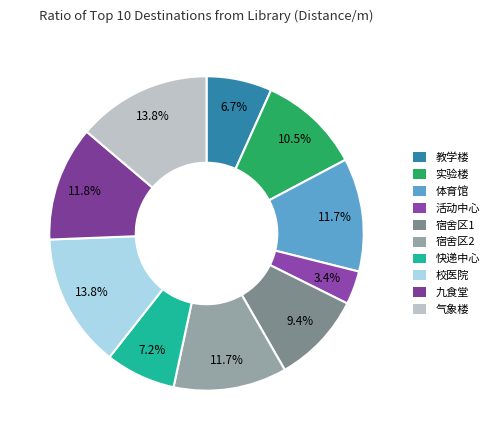

What percentage is the 活动中心 slice, to the nearest percent?

3%